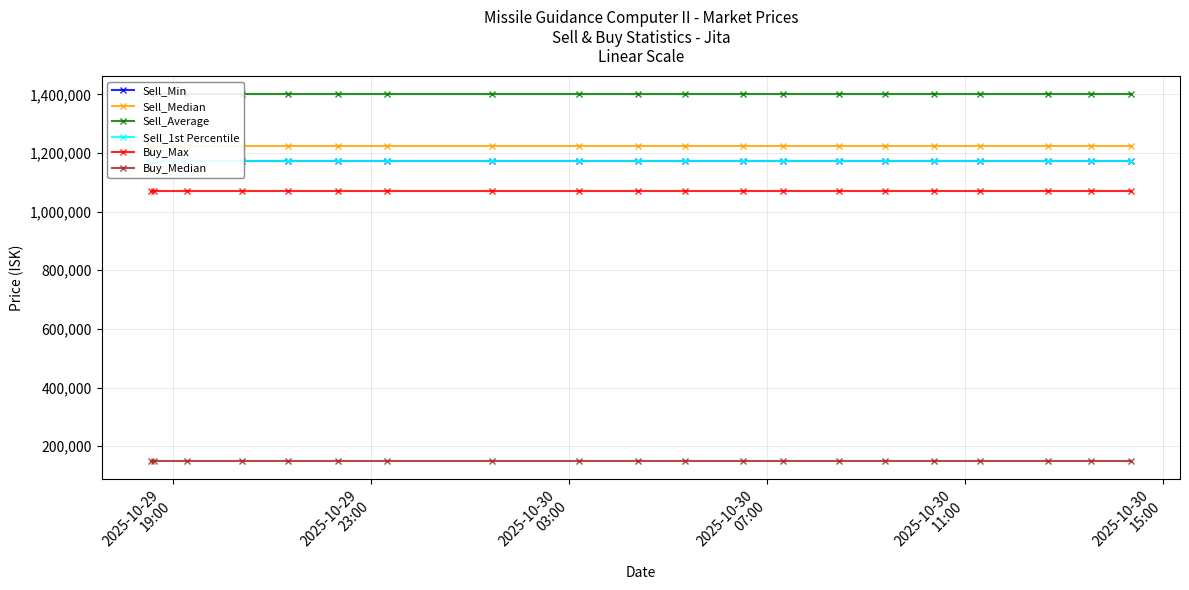

True or false: Sell_1st Percentile and Sell_Average cross at least once.

False